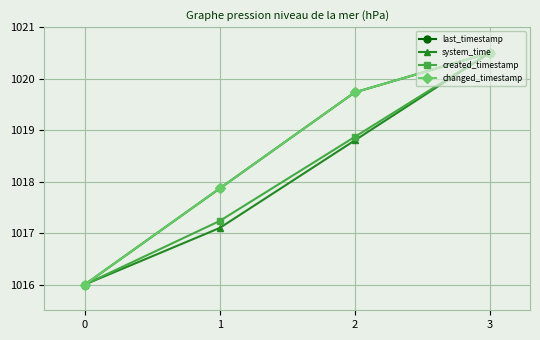

What is the sum of the changed_timestamp values at 1 and 3?

2038.4